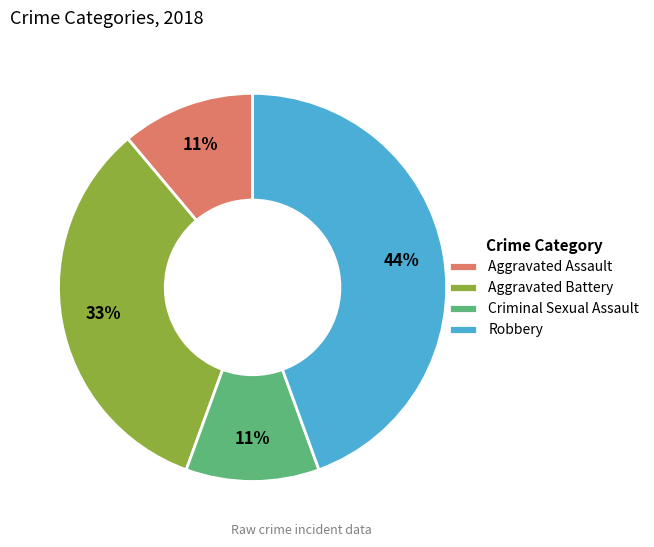

Between Criminal Sexual Assault and Aggravated Battery, which is larger?

Aggravated Battery